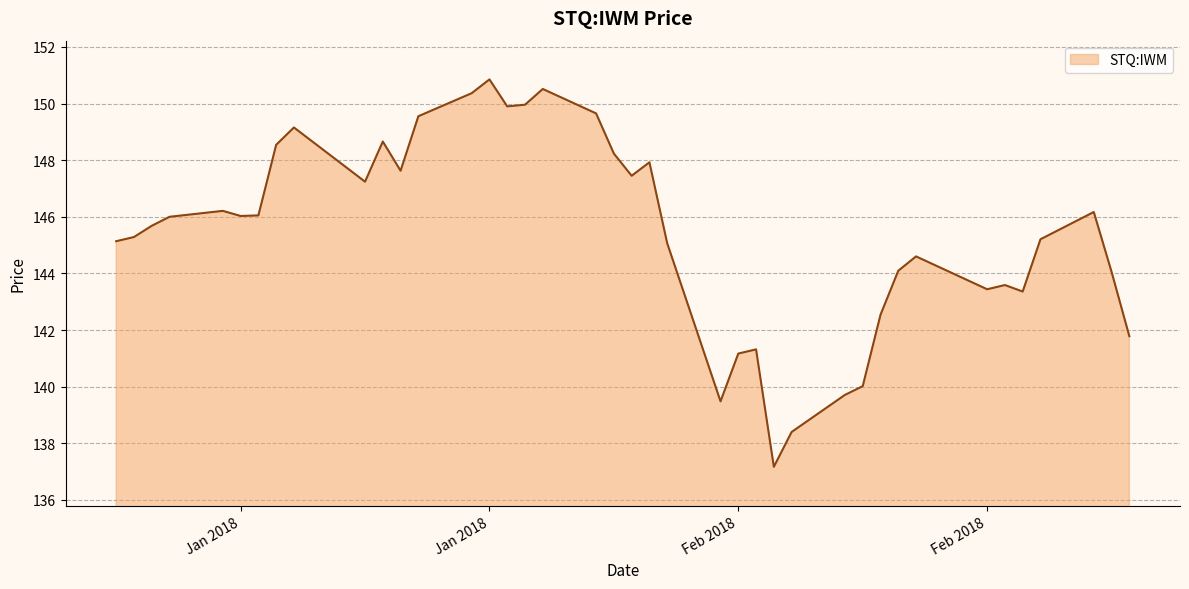

What is the smallest value displayed?

137.2